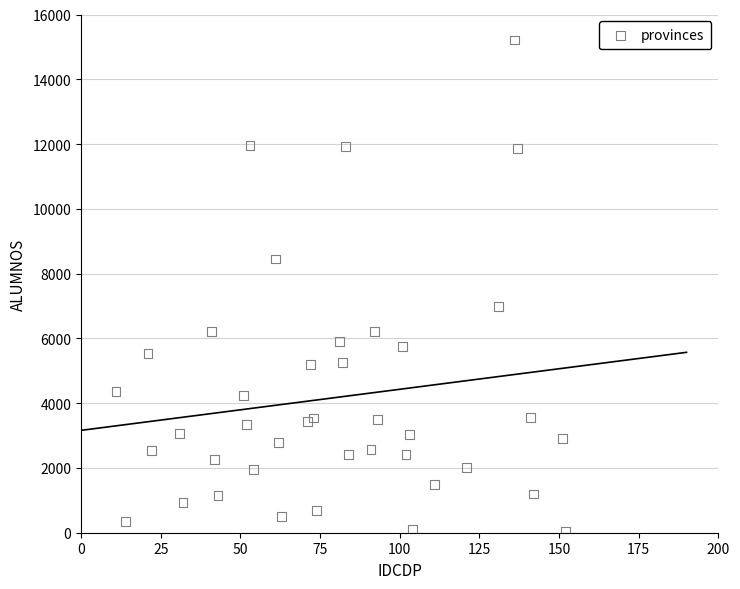

What is the range of Y values (max minus min)?

15172